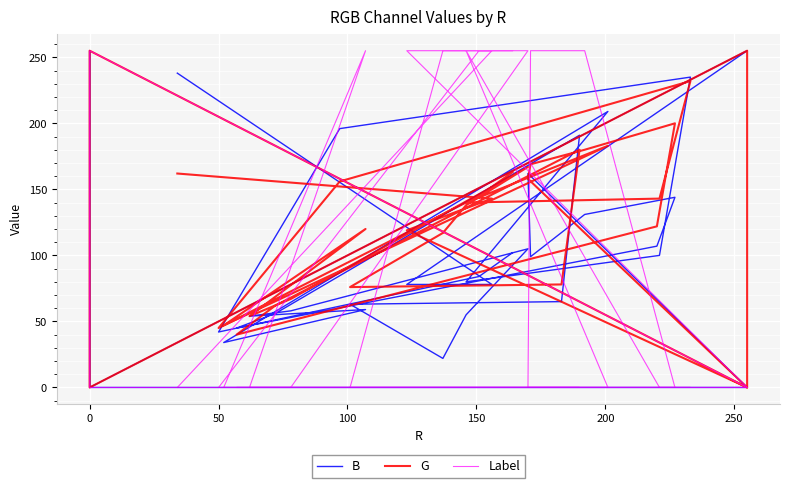

How many times do G and Label cross each other?

10